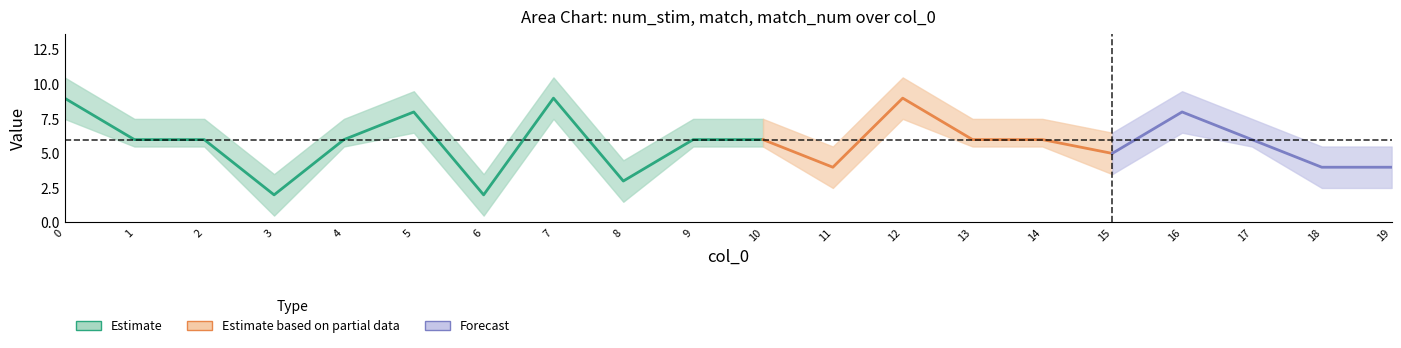

Is this an area chart (filled region under the line)?

No